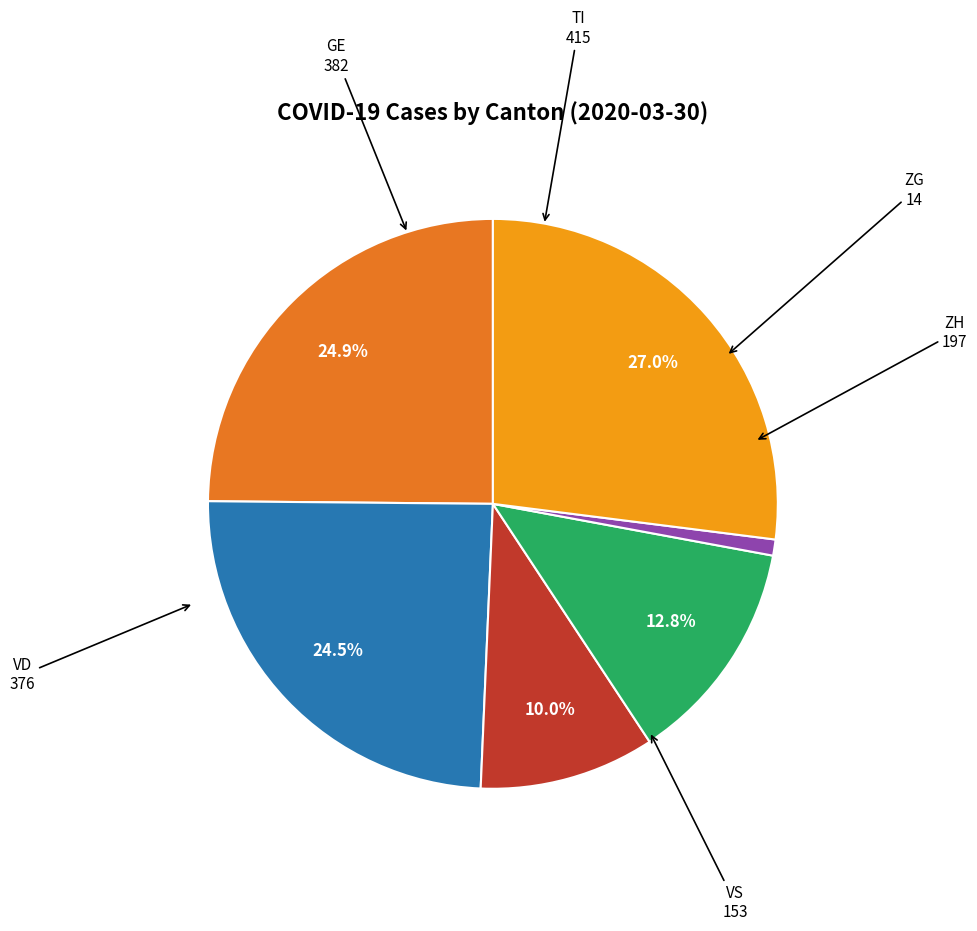

Does any single category account for the majority?

No